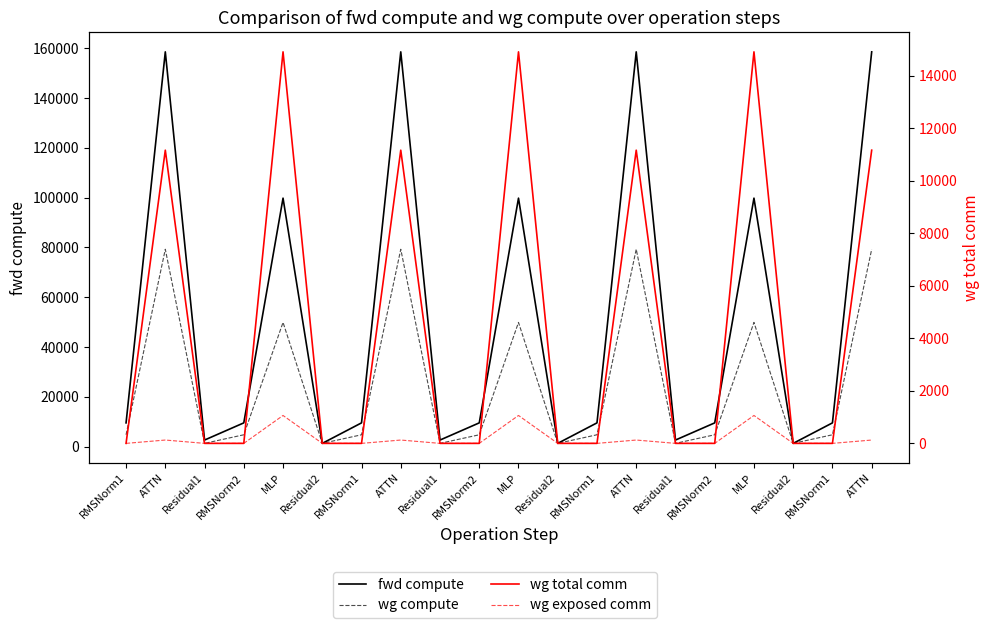

List the series in order of their peak value, highest first.

fwd compute, wg compute, wg total comm, wg exposed comm